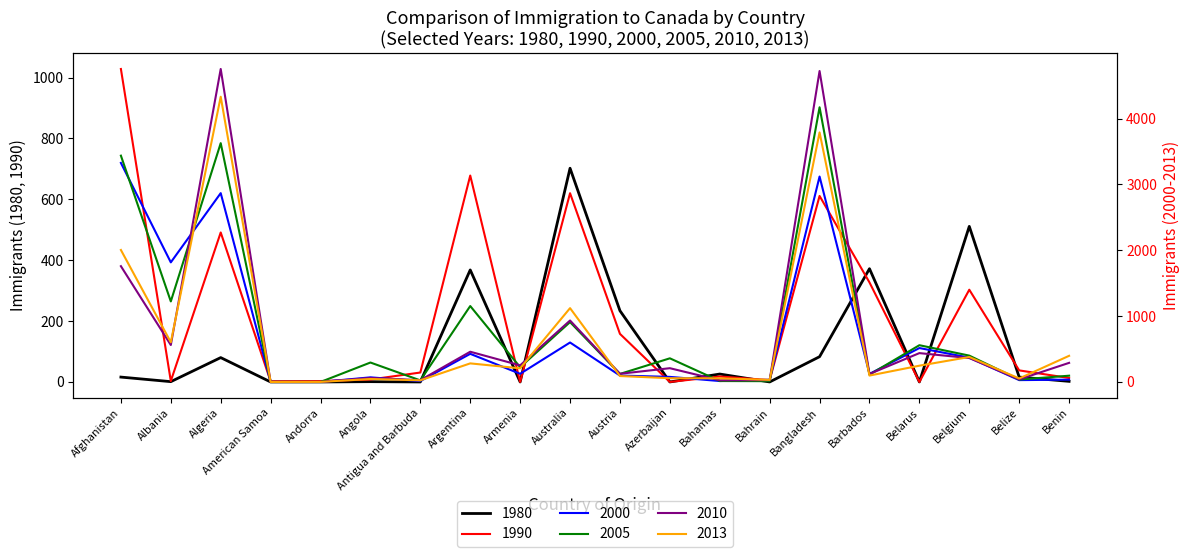

What is the spread (max minus min) of values at Benin?

395